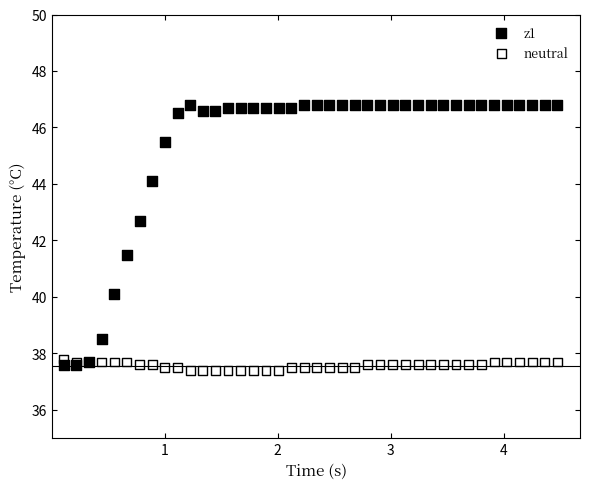

Across all series, what Y value is closest to 42?

41.5